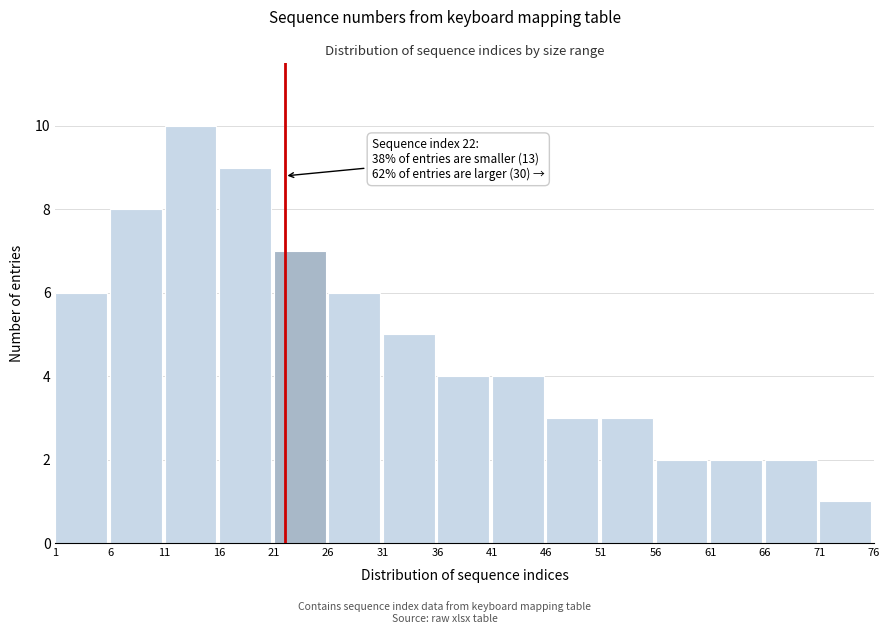

Reading left to right, what are all the values shown in this chart?

1=6	6=8	11=10	16=9	21=7	26=6	31=5	36=4	41=4	46=3	51=3	56=2	61=2	66=2	71=1